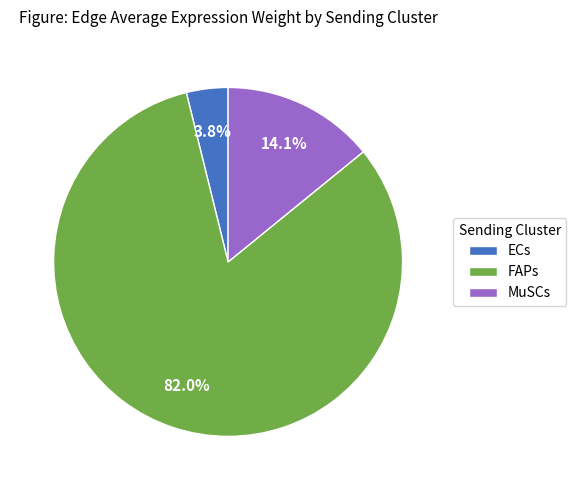

Rank the categories by value from highest to lowest.

FAPs, MuSCs, ECs